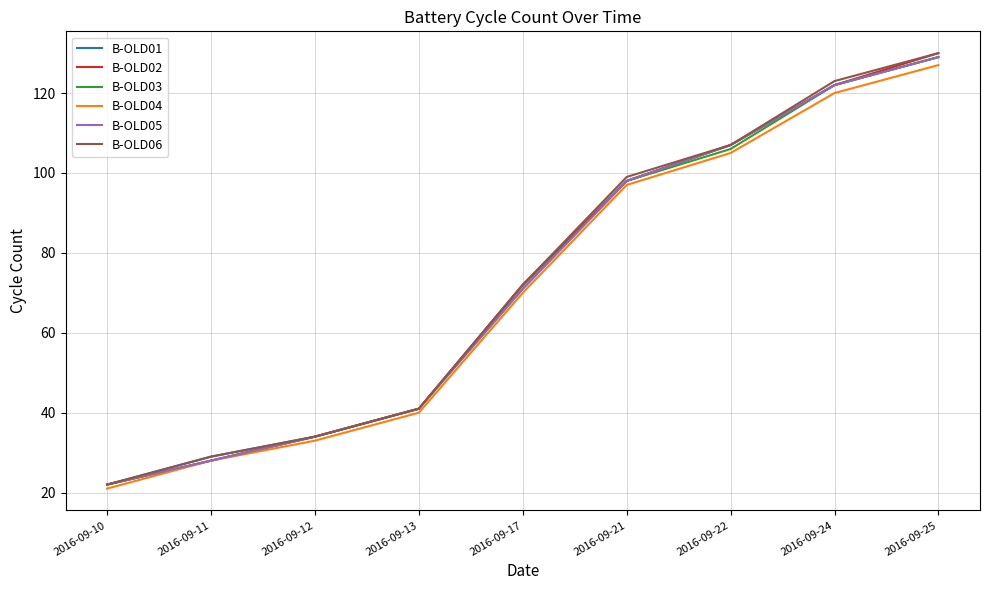

How many values in the B-OLD01 series are below 72?

4